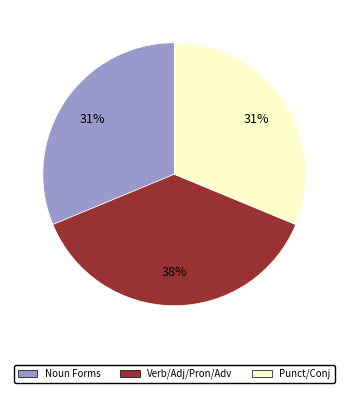

To the nearest percent, what is the average slice percentage?

33%